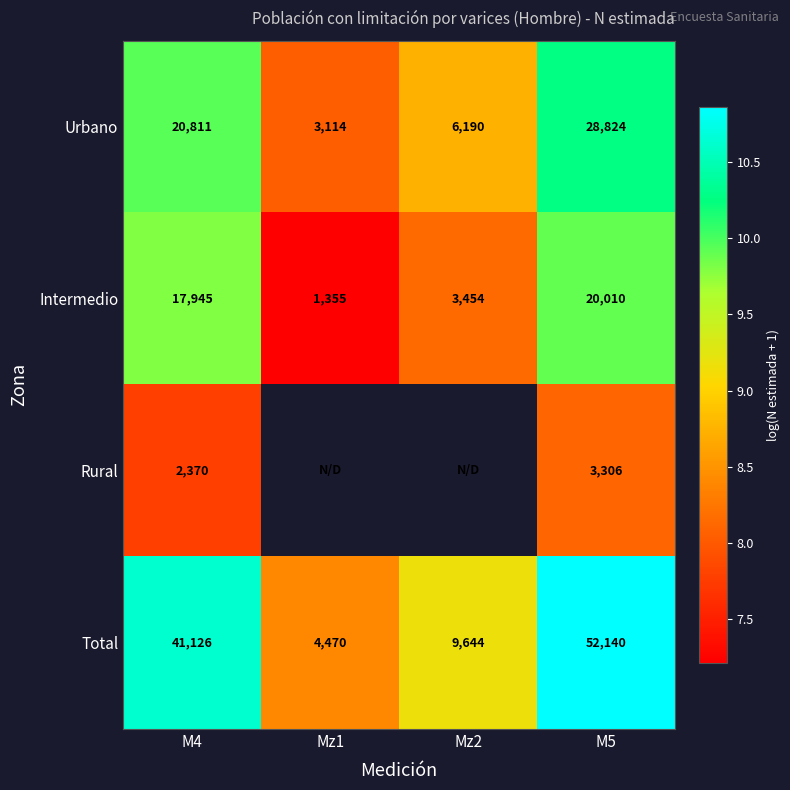

Between M4 and M5, which series saw the biggest shift?

Total